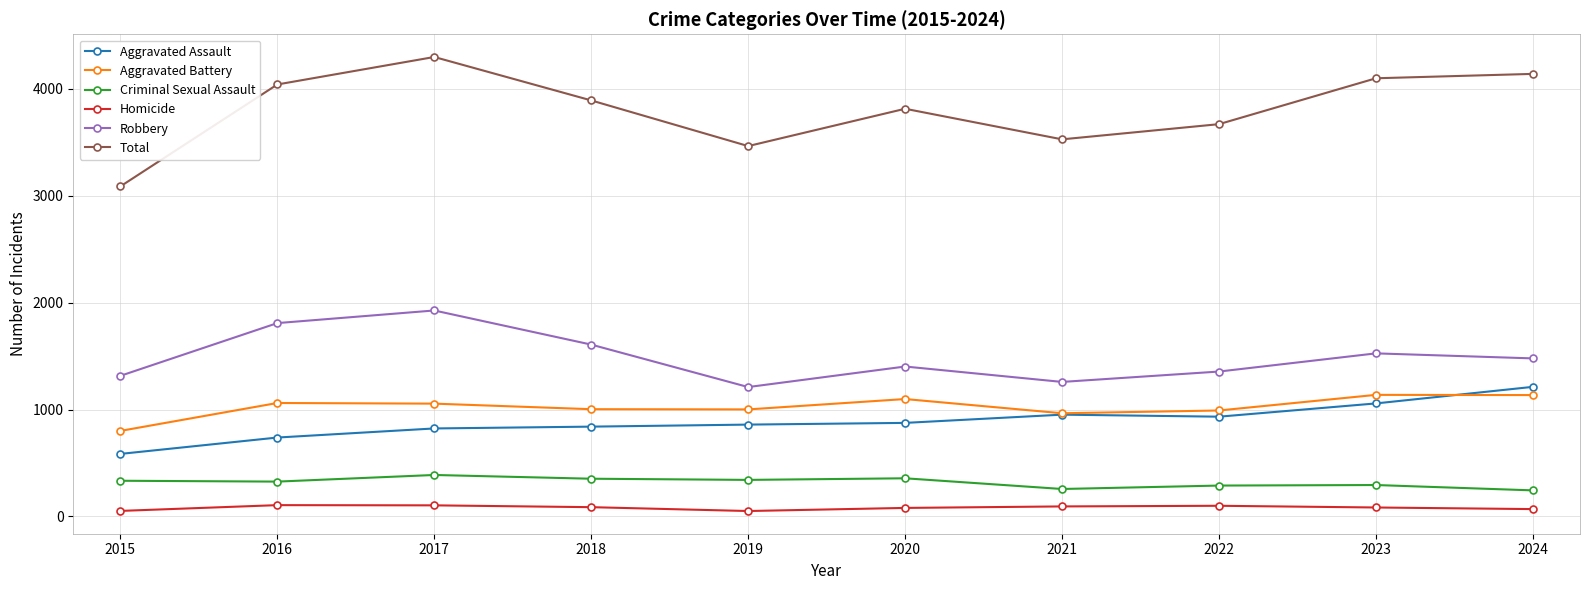

Which series changed the most between 2020 and 2022?

Total